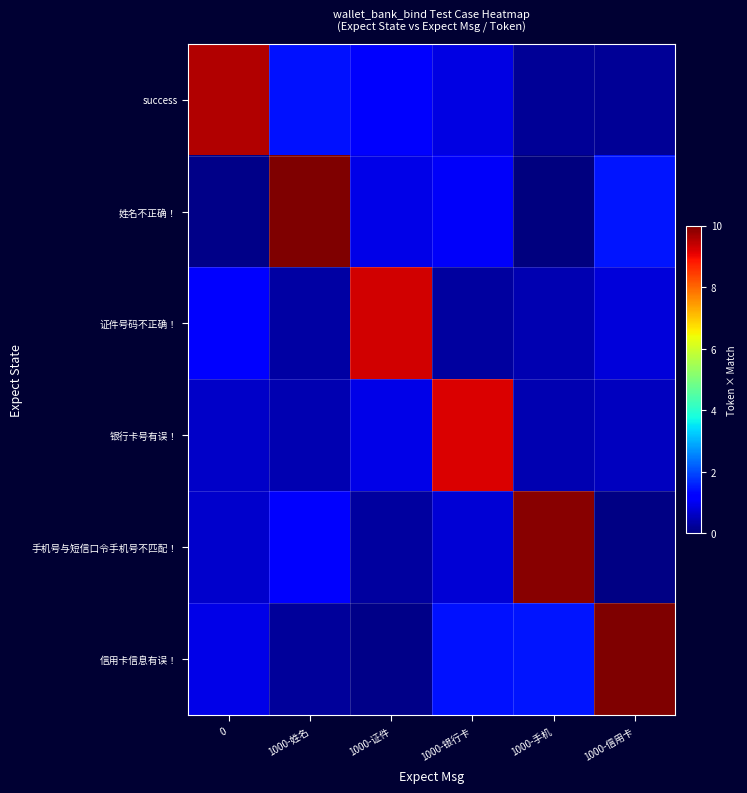

Count the number of categories in the chart.

6